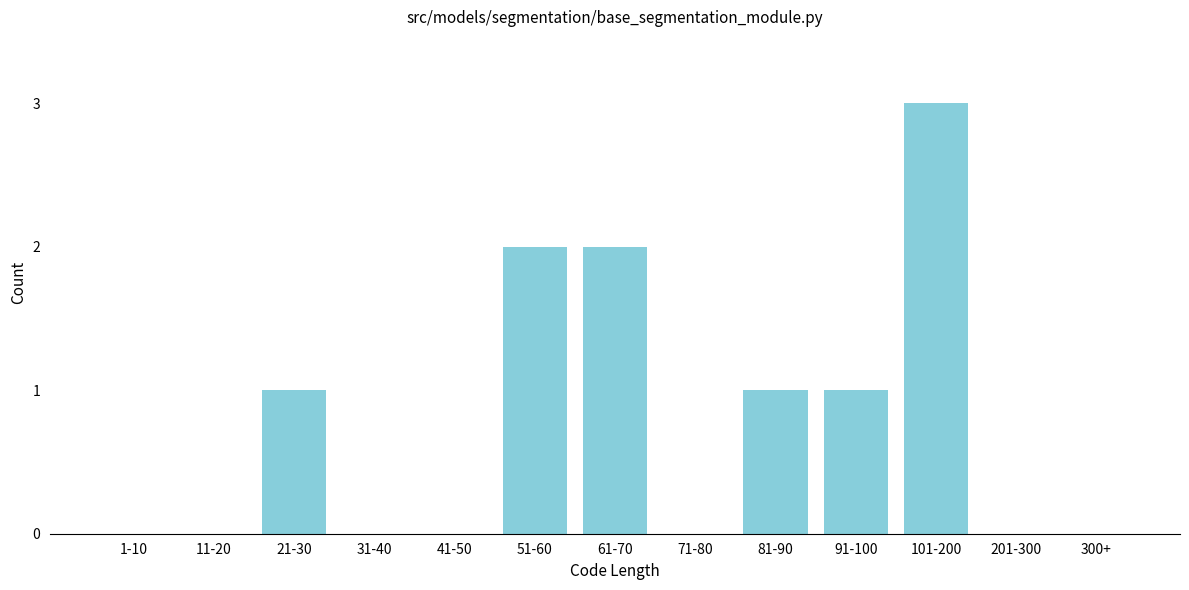

Reading left to right, transcribe all the data shown in this chart.

1-10=0	11-20=0	21-30=1	31-40=0	41-50=0	51-60=2	61-70=2	71-80=0	81-90=1	91-100=1	101-200=3	201-300=0	300+=0